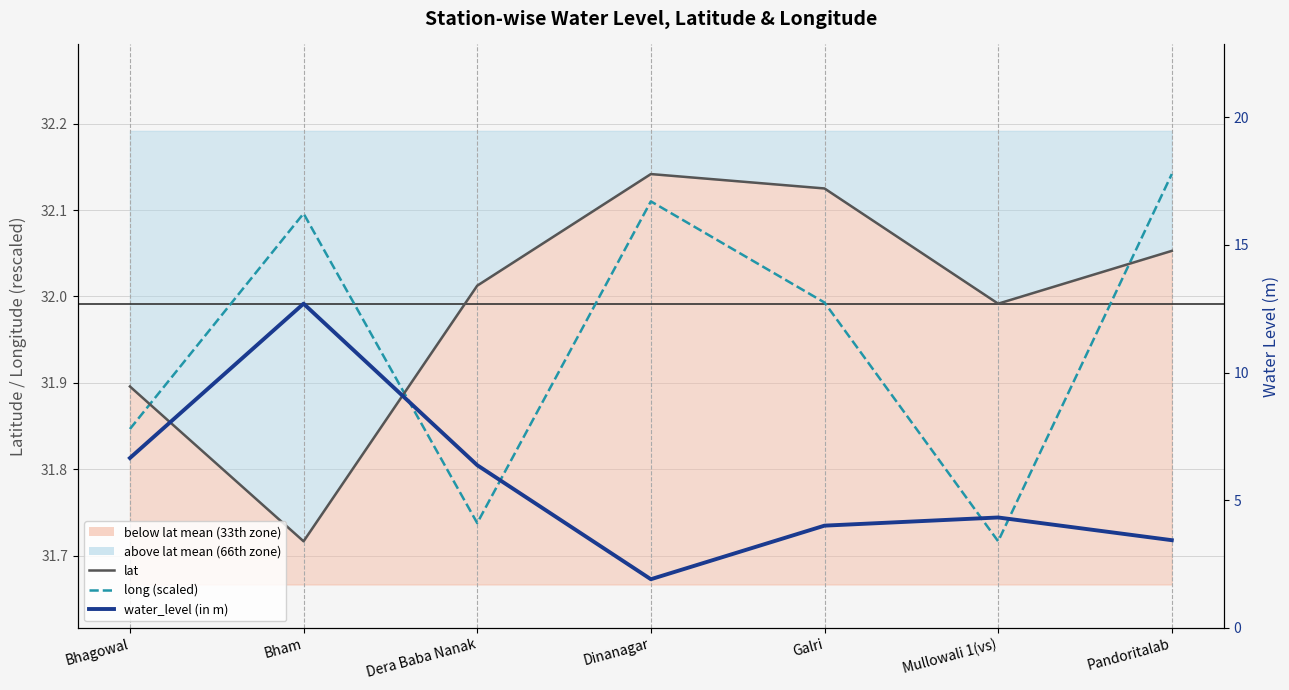

What is the lowest value of the lat series?

31.7